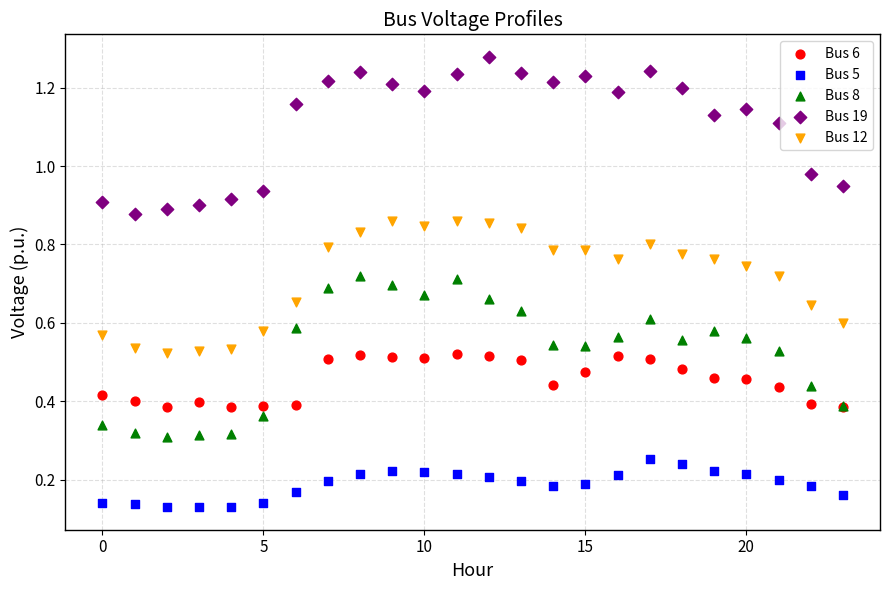

What are all the series names shown in the legend?

Bus 6, Bus 5, Bus 8, Bus 19, Bus 12